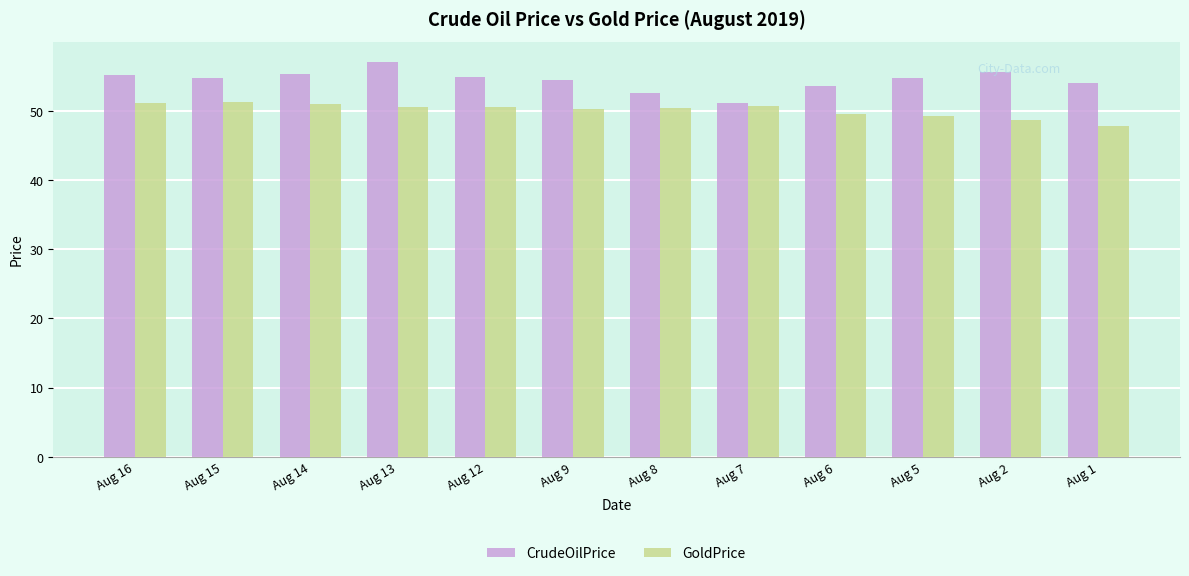

Between Aug 13 and Aug 7, which series saw the biggest shift?

CrudeOilPrice